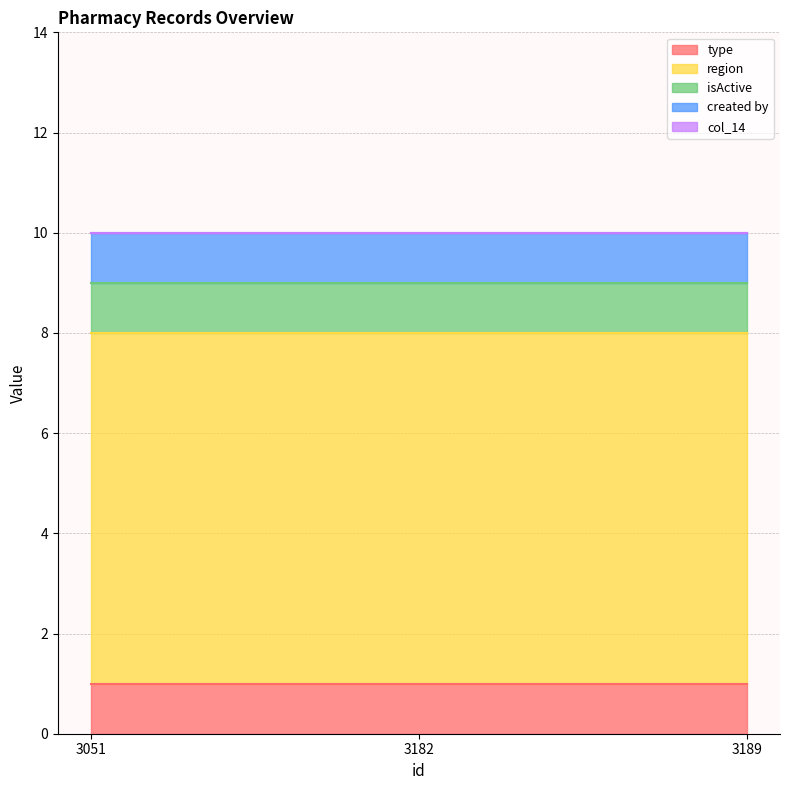

Where is col_14 nearest to the value 0?

3051